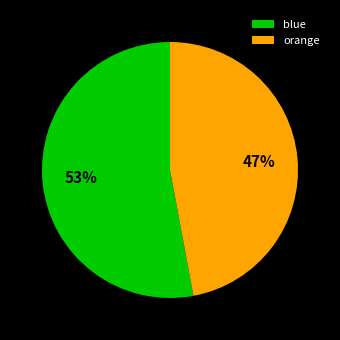

Rank the categories by value from highest to lowest.

blue, orange